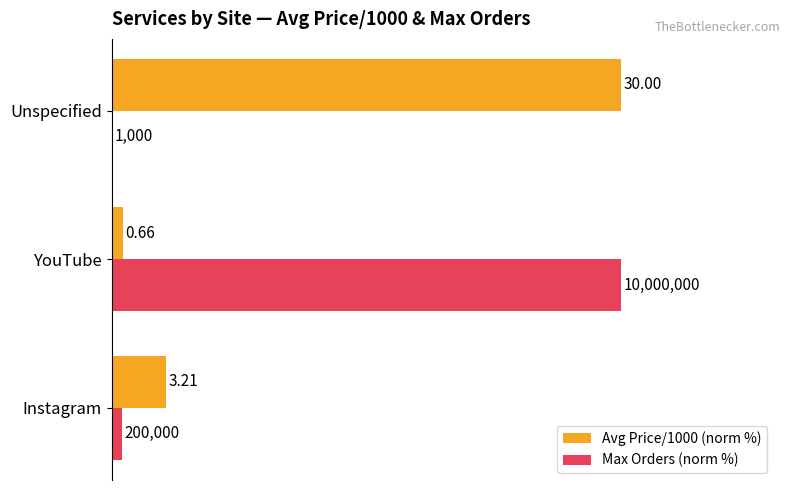

List the series in order of their peak value, lowest first.

Avg Price/1000 (norm %), Max Orders (norm %)